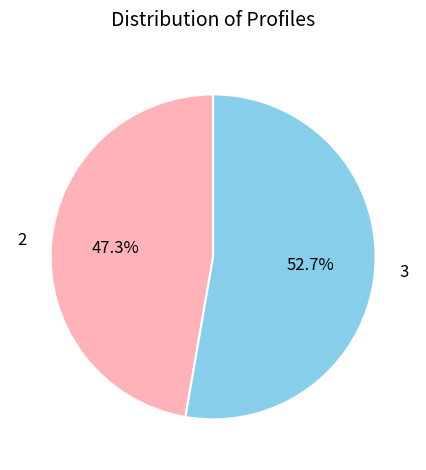

Is there any slice that represents more than half of the pie?

Yes